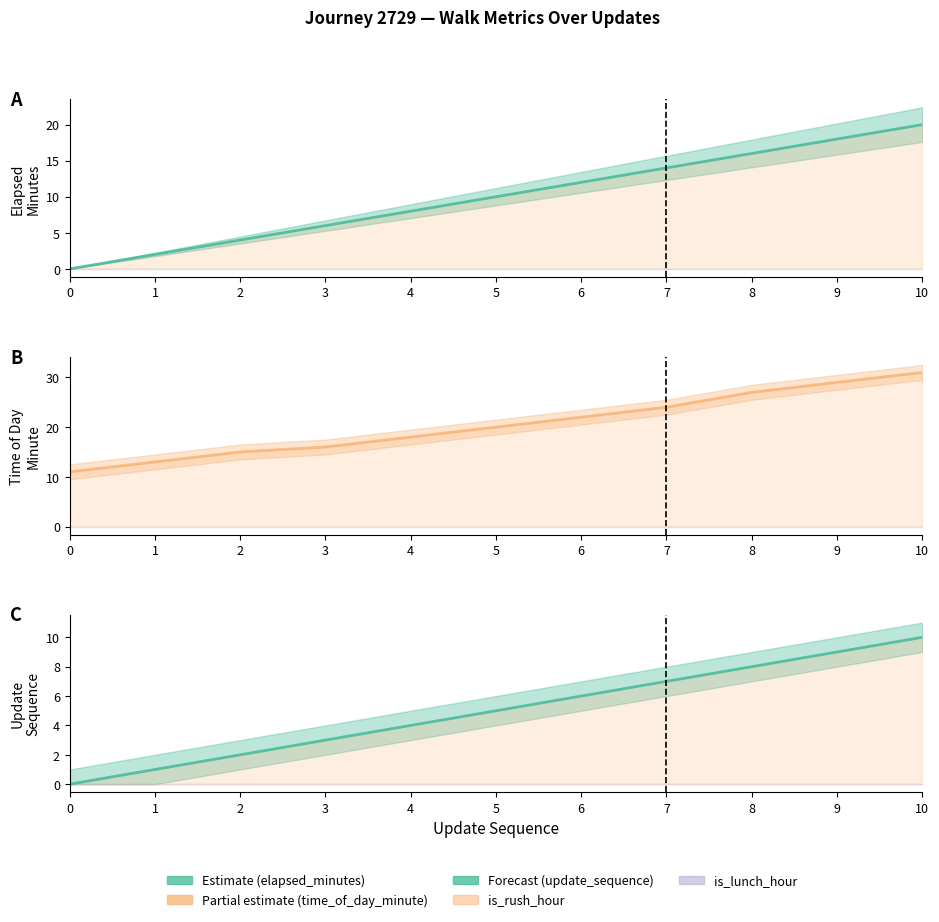

Which category has the highest value across all series?

10